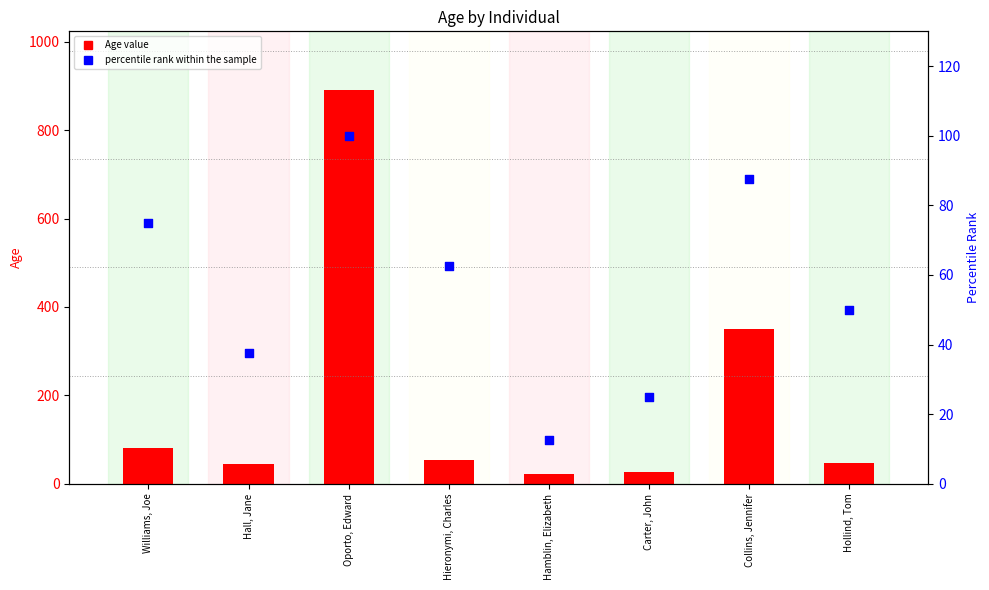

Which series has the widest spread of Y values?

Age (count)